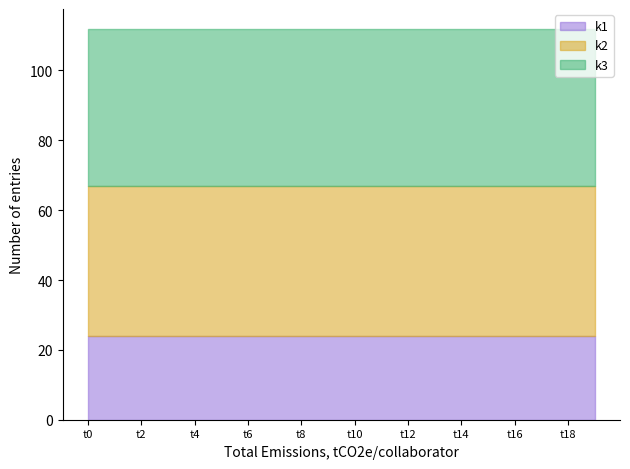

Reading right to left, extract all data points from this chart.

k1: 24	24	24	24	24	24	24	24	24	24	24	24	24	24	24	24	24	24	24	24
k2: 43	43	43	43	43	43	43	43	43	43	43	43	43	43	43	43	43	43	43	43
k3: 45	45	45	45	45	45	45	45	45	45	45	45	45	45	45	45	45	45	45	45